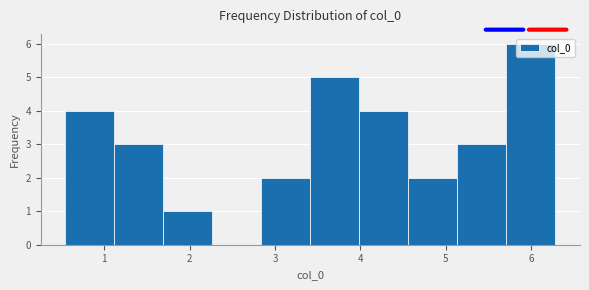

How tall is the bar that spans 5.1 to 5.7 on the x-axis? Neither the bar edges nor the heights are printed on the chart, so give them approximately, as read against the axes.

3